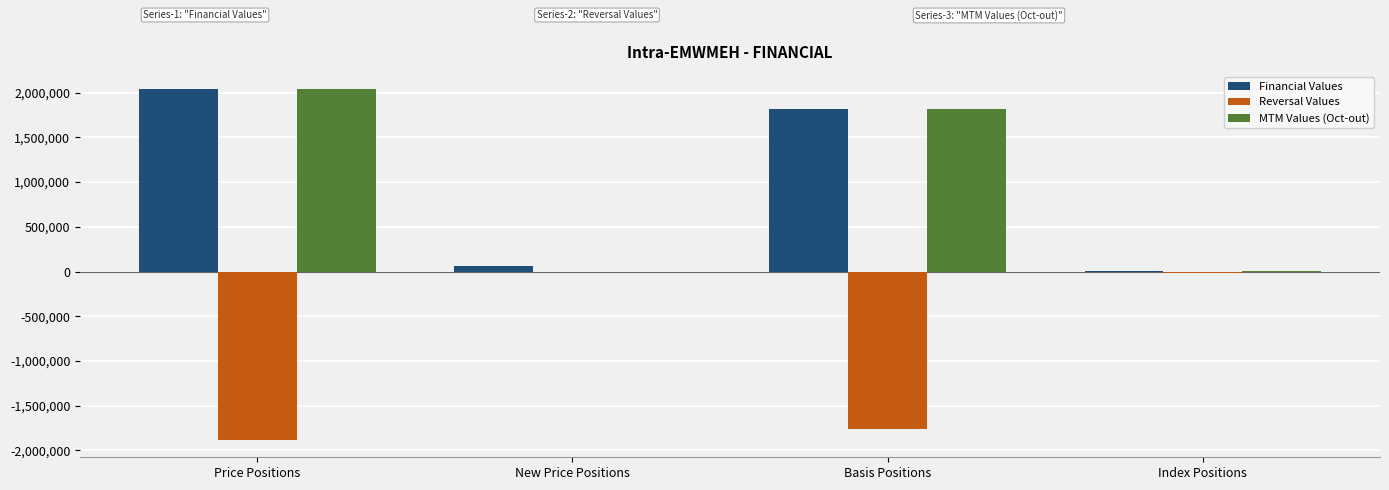

What is the maximum value shown in the chart?

2036562.2